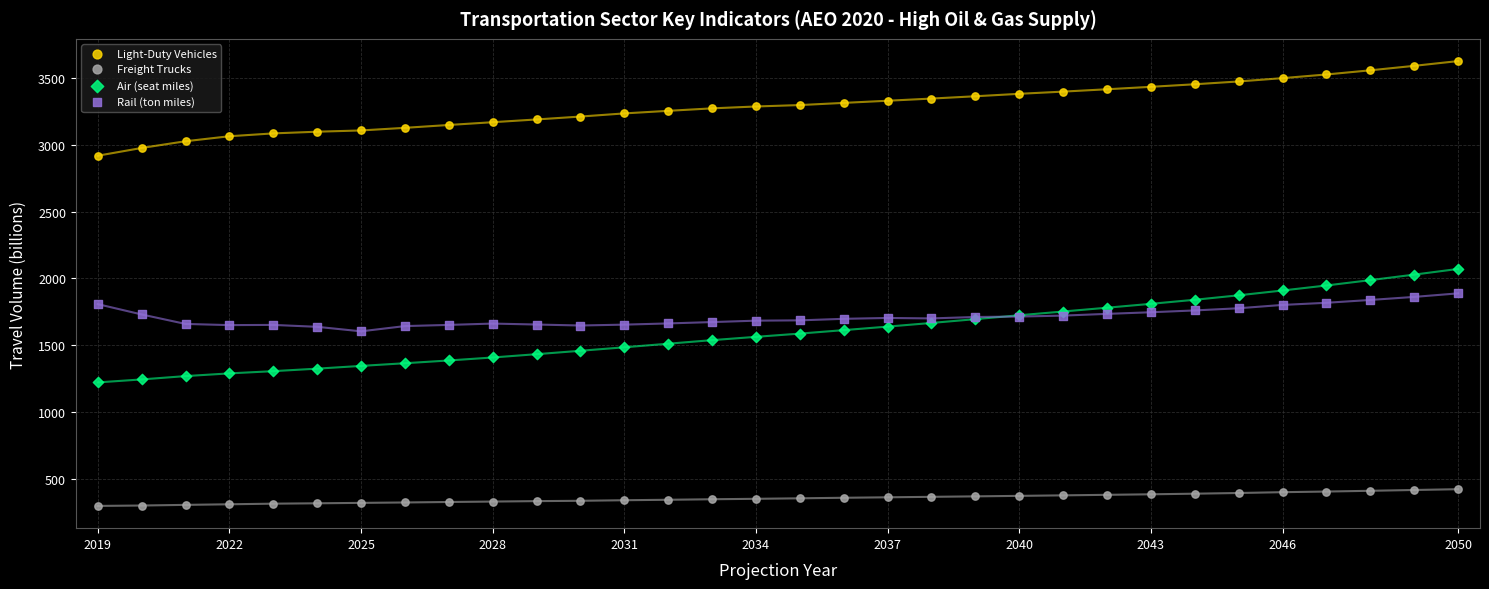

Which series contains the lowest Y value?

Freight Trucks